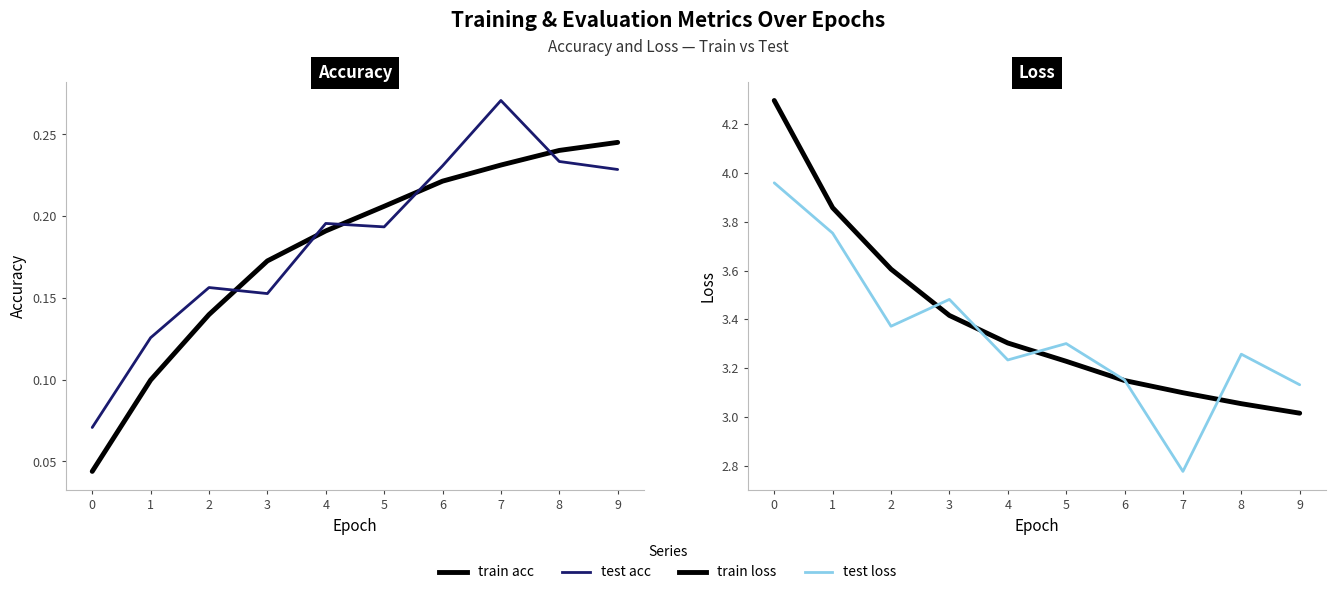

What is the sum of all Test values?

33.4